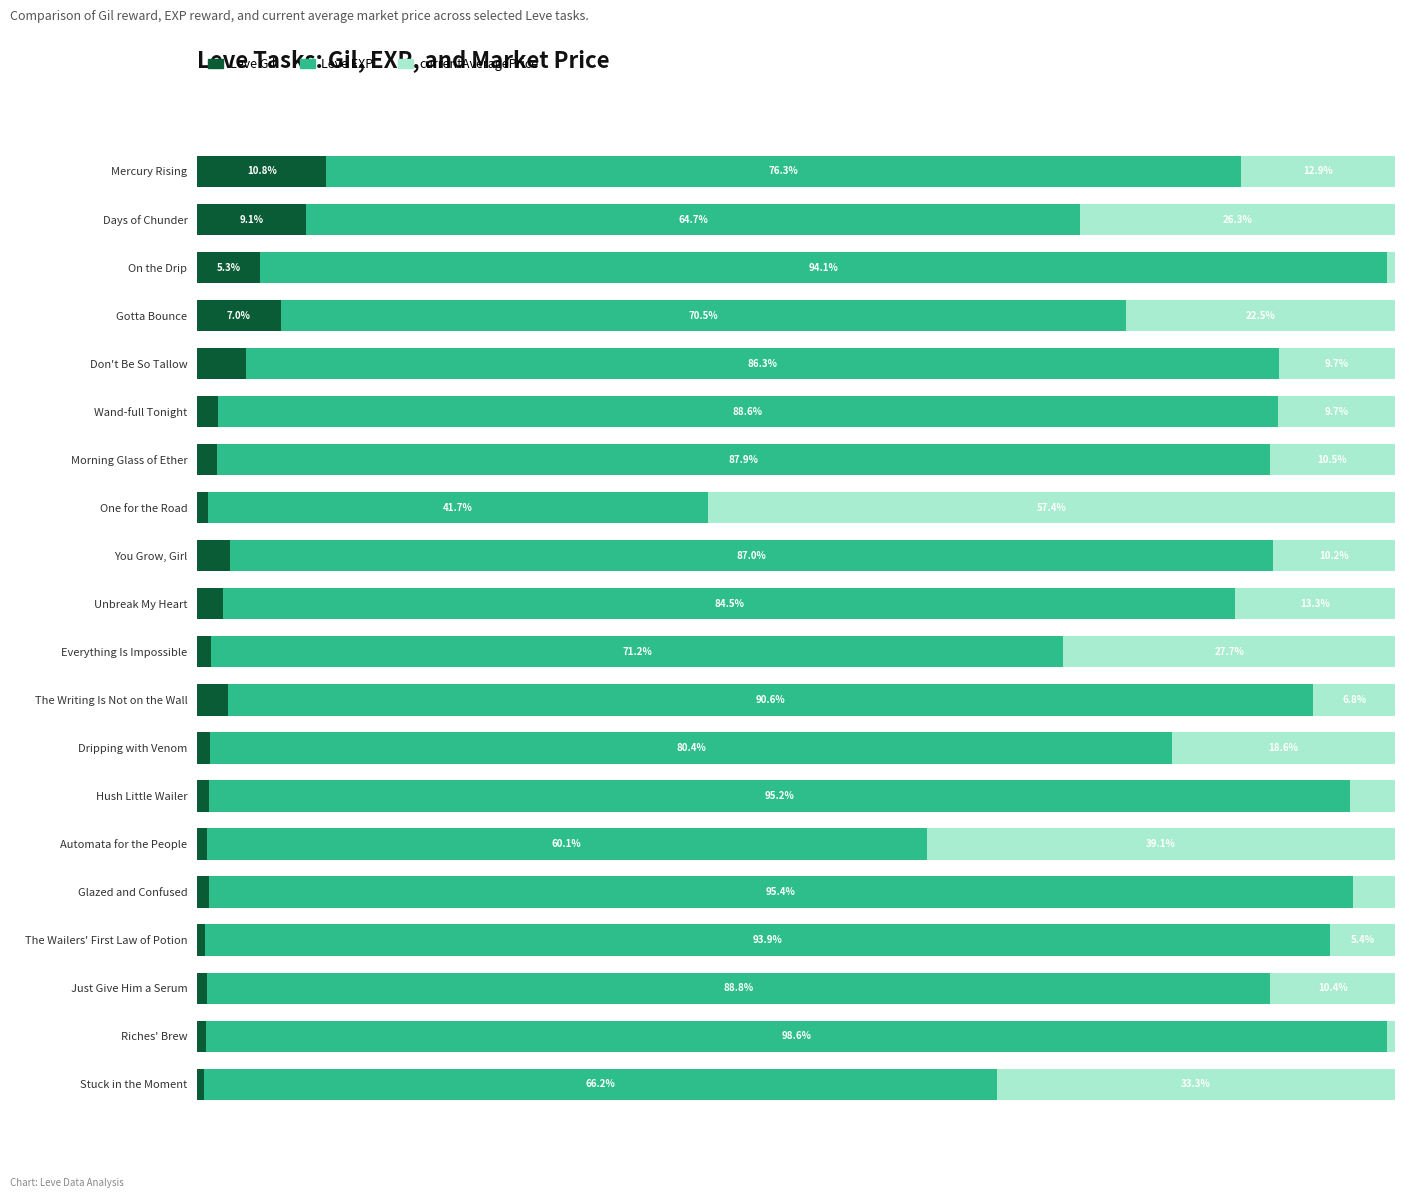

At which label is Leve Gil closest to 5?

On the Drip